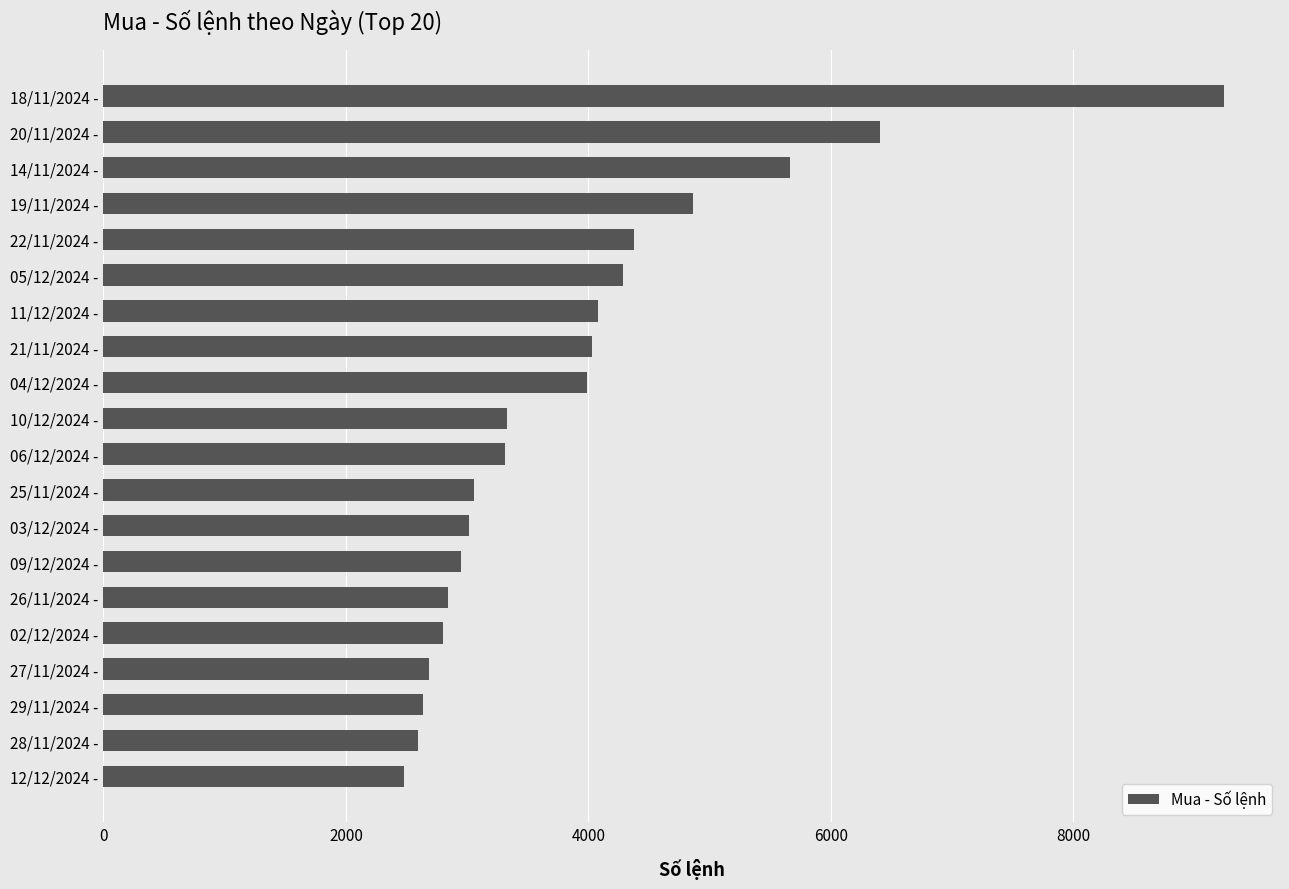

What is the value of the 12th bar from the top?

3057